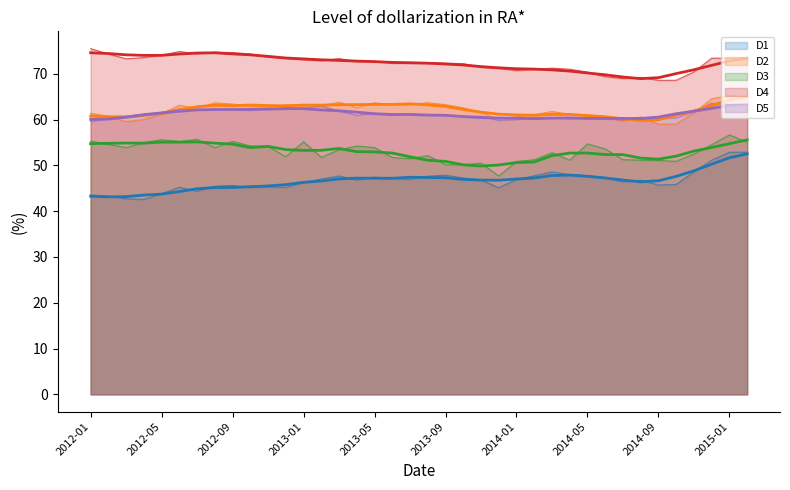

How many lines are shown in the chart?

10